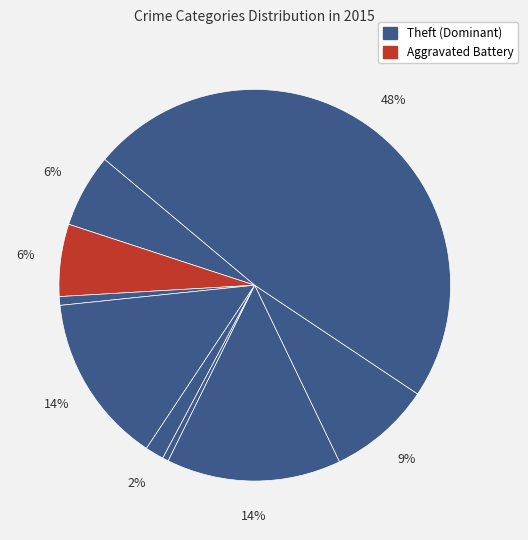

How many slices are in this pie chart?

9